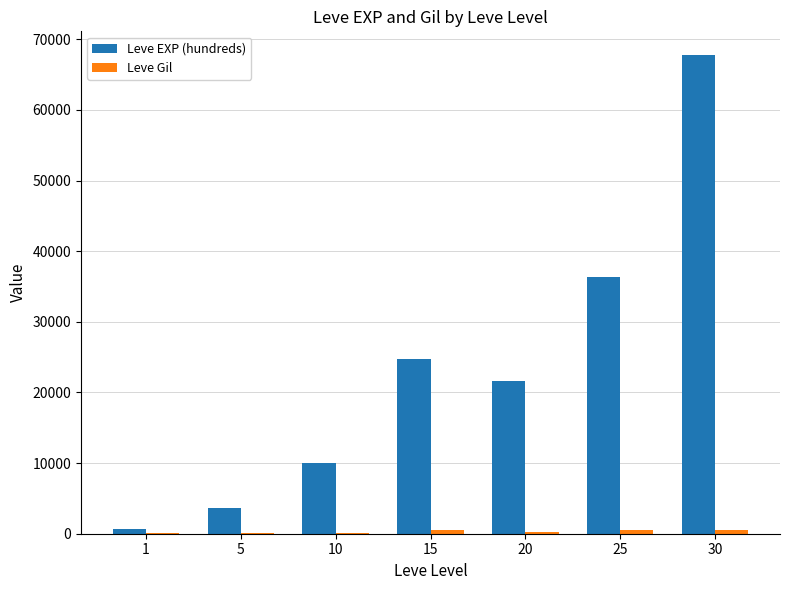

Which series has the largest total across all categories?

Leve EXP (hundreds)